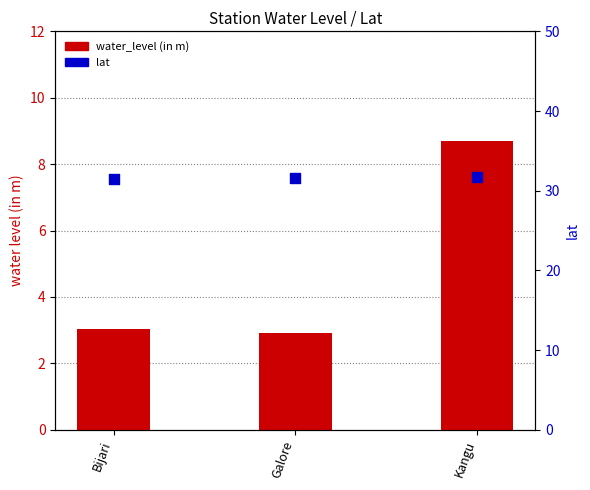

Which series has the largest total across all categories?

lat